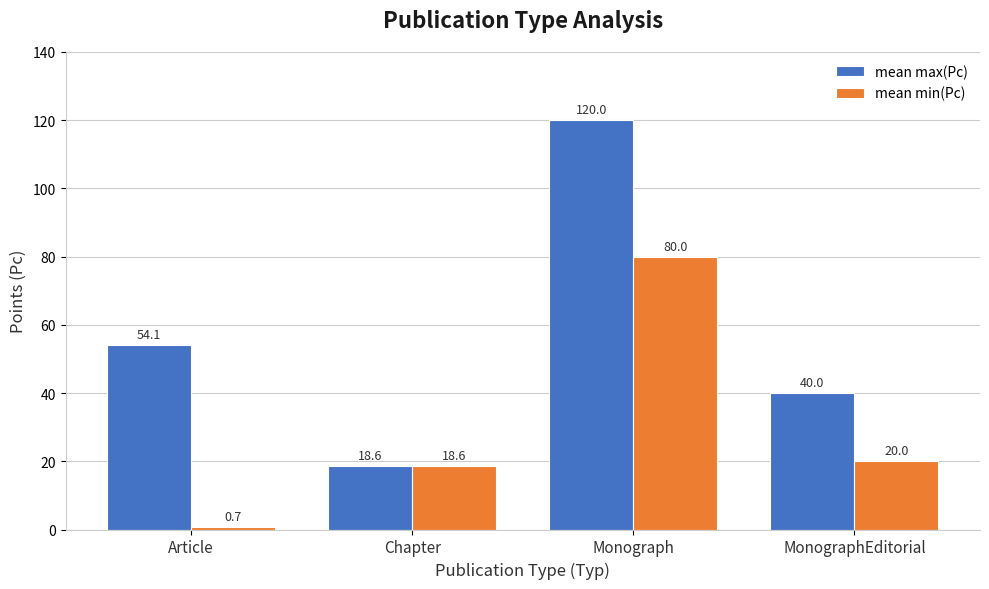

What value does the mean min(Pc) series have at MonographEditorial?

20.0